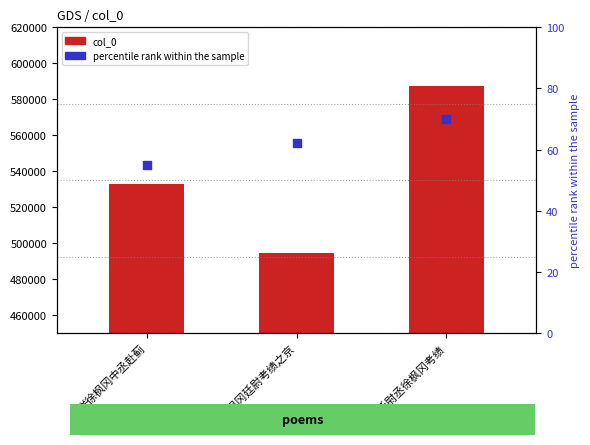

What are all the series names shown in the legend?

col_0, percentile rank within the sample